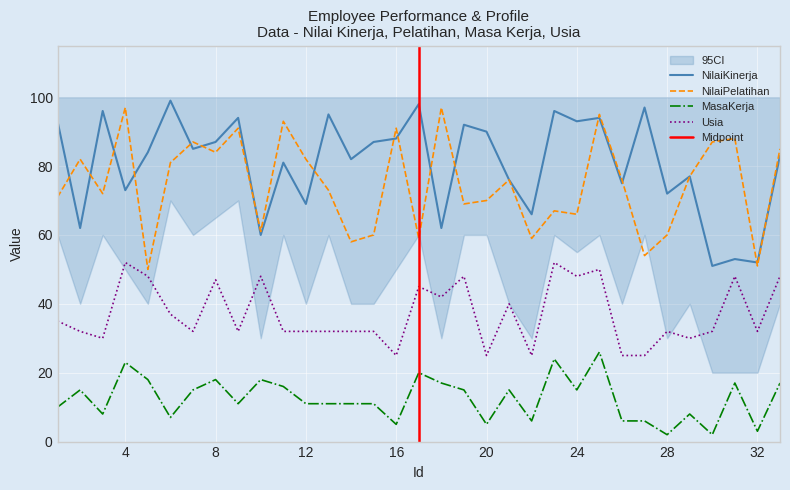

What is the sum of the Usia values at 18 and 14?

74